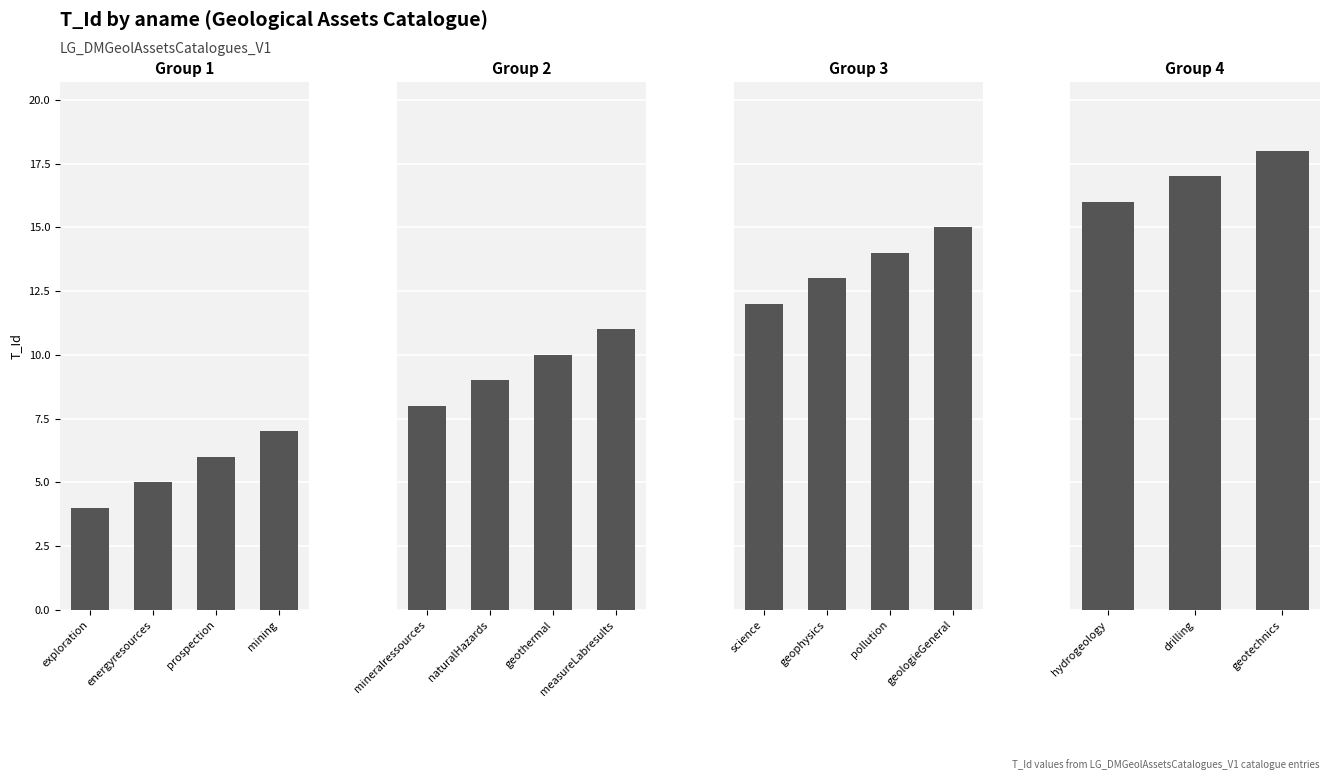

List the labels in order of value, smallest first.

exploration, energyresources, prospection, mining, mineralressources, naturalHazards, geothermal, measureLabresults, science, geophysics, pollution, geologieGeneral, hydrogeology, drilling, geotechnics